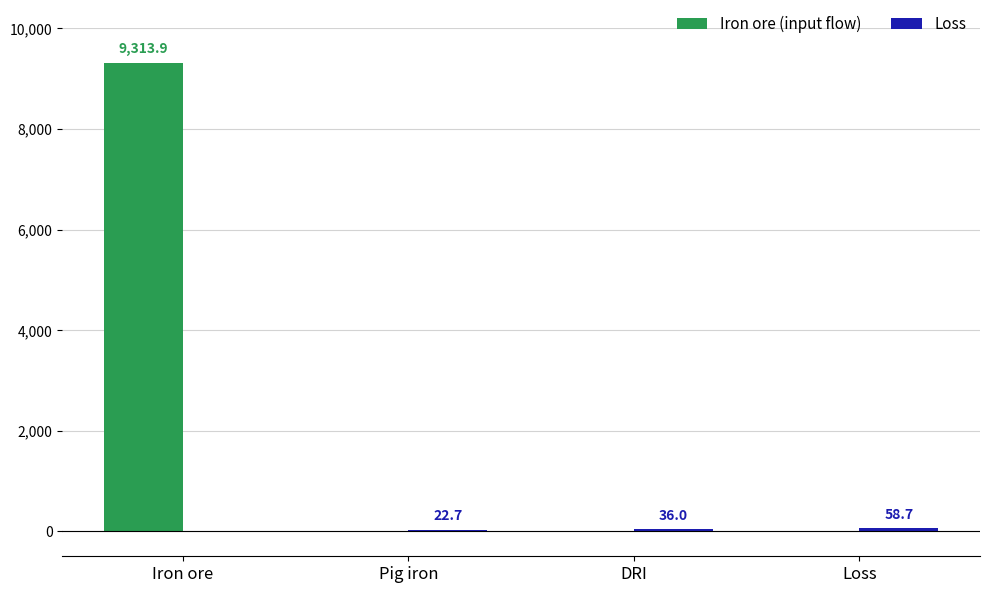

True or false: Iron ore (input flow) has a value of 0.0 at DRI.

True